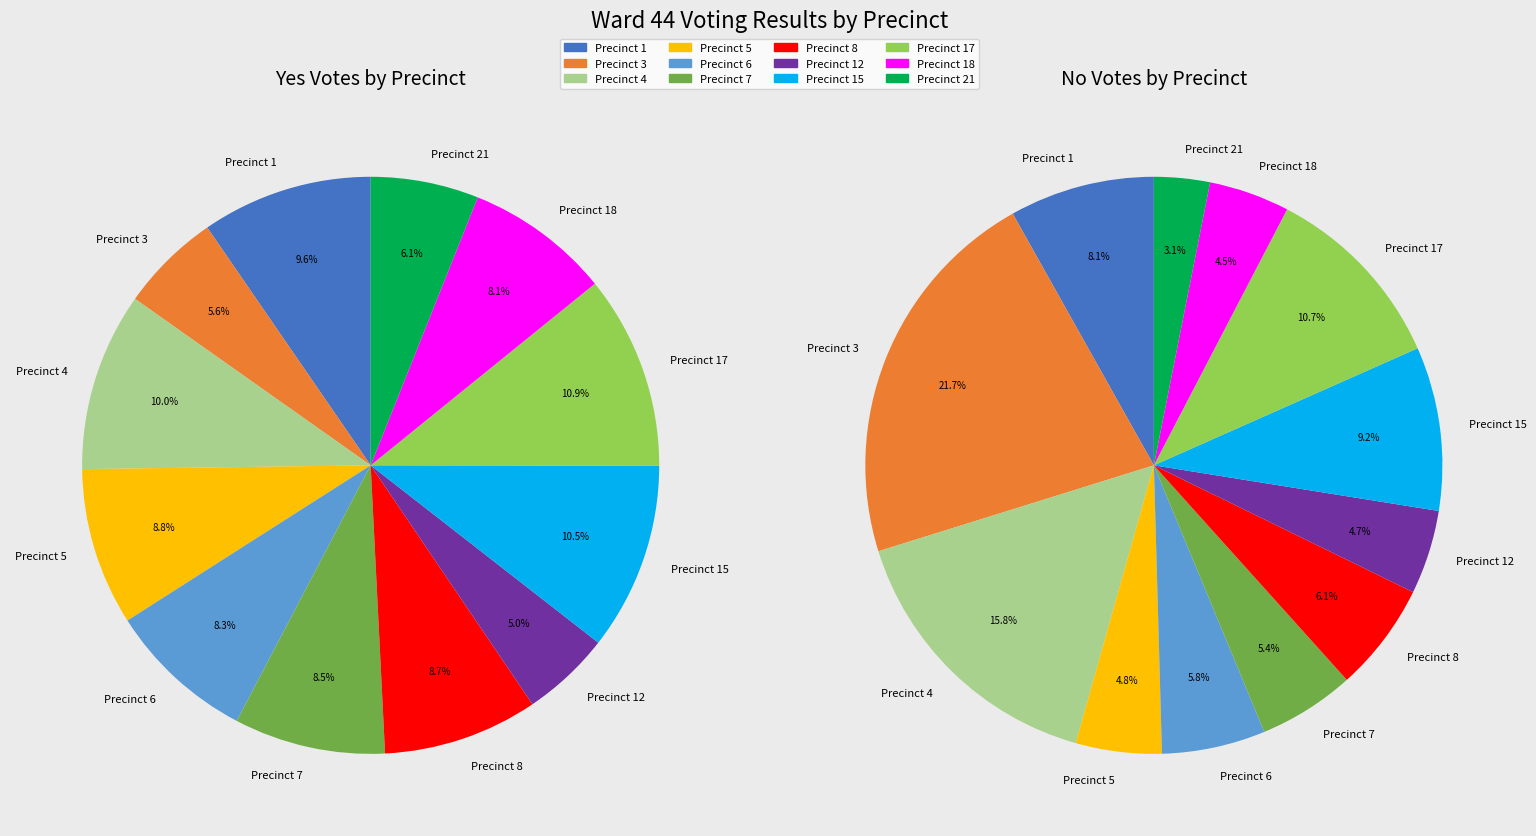

How many slices are in this pie chart?

12